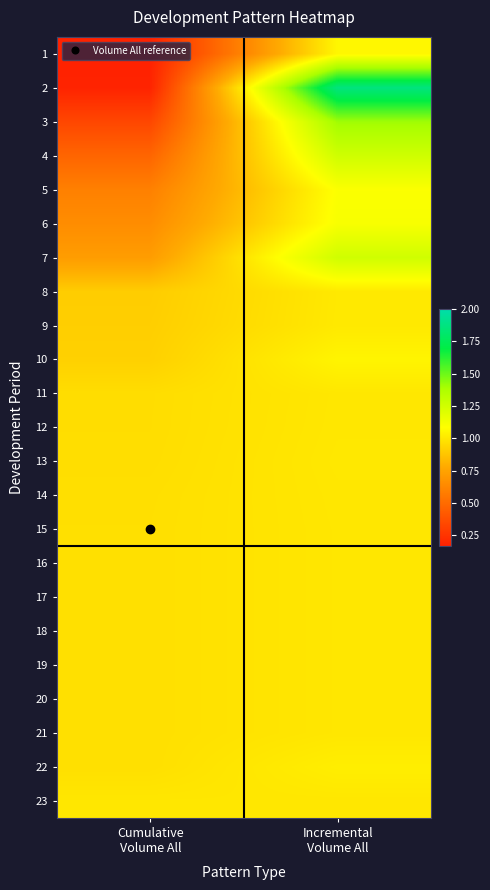

What is the spread (max minus min) of values at Incremental
Volume All?

0.9